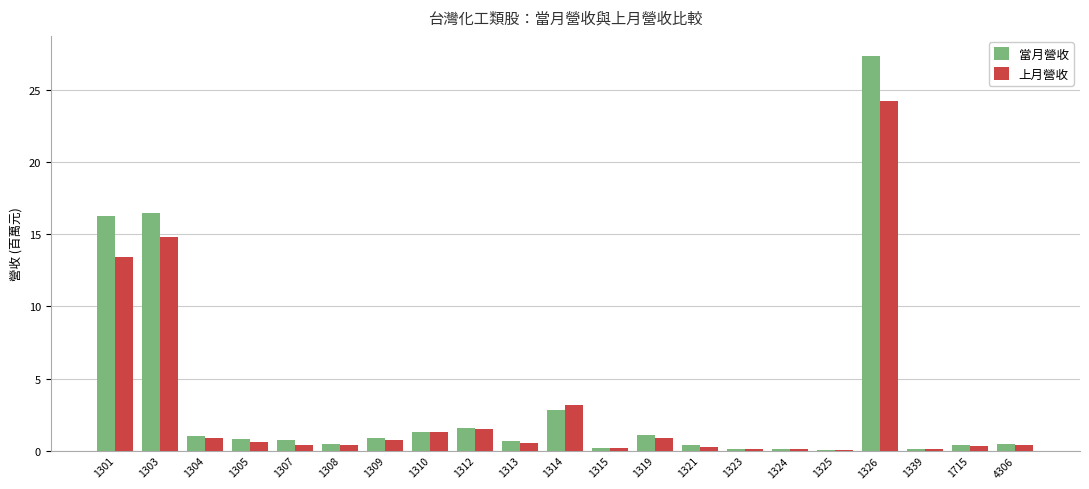

At which category is the sum across all series the highest?

1326